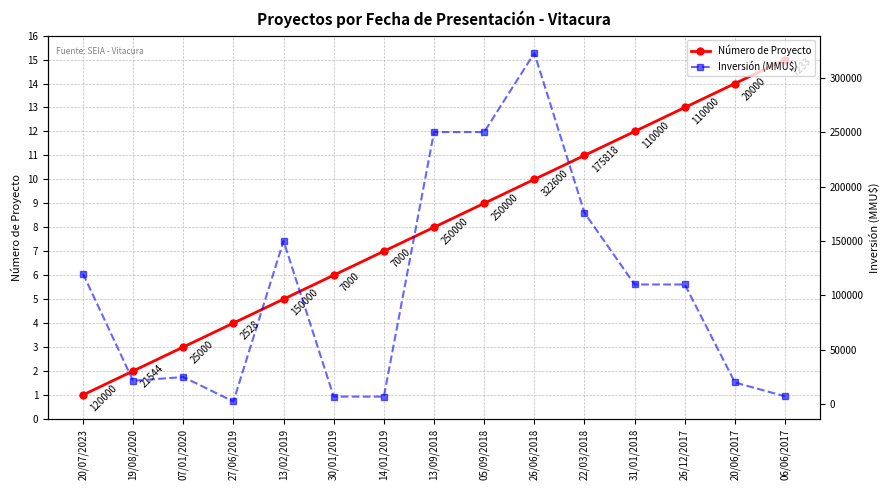

True or false: Número de Proyecto has more than 1 points higher than both neighbors.

False